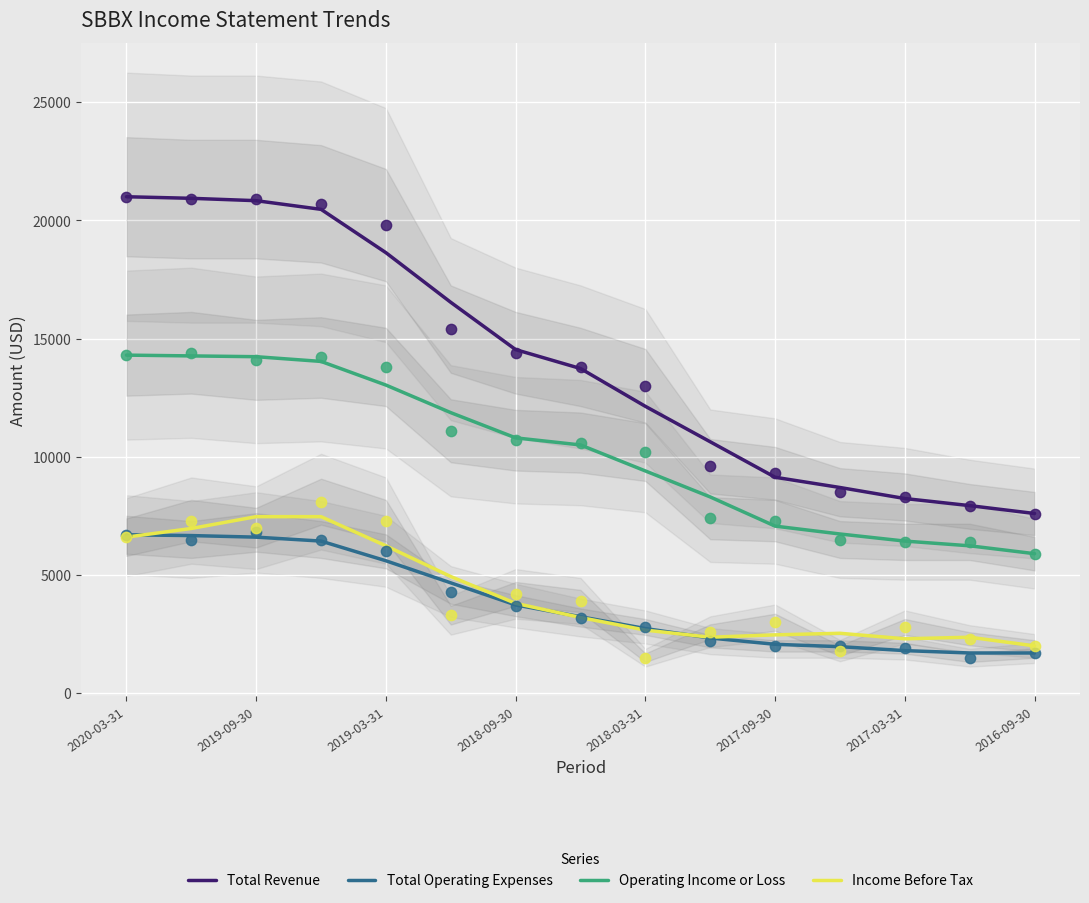

Is the value of Total Operating Expenses at 2020-03-31 greater than the value of Total Revenue at 13?

No